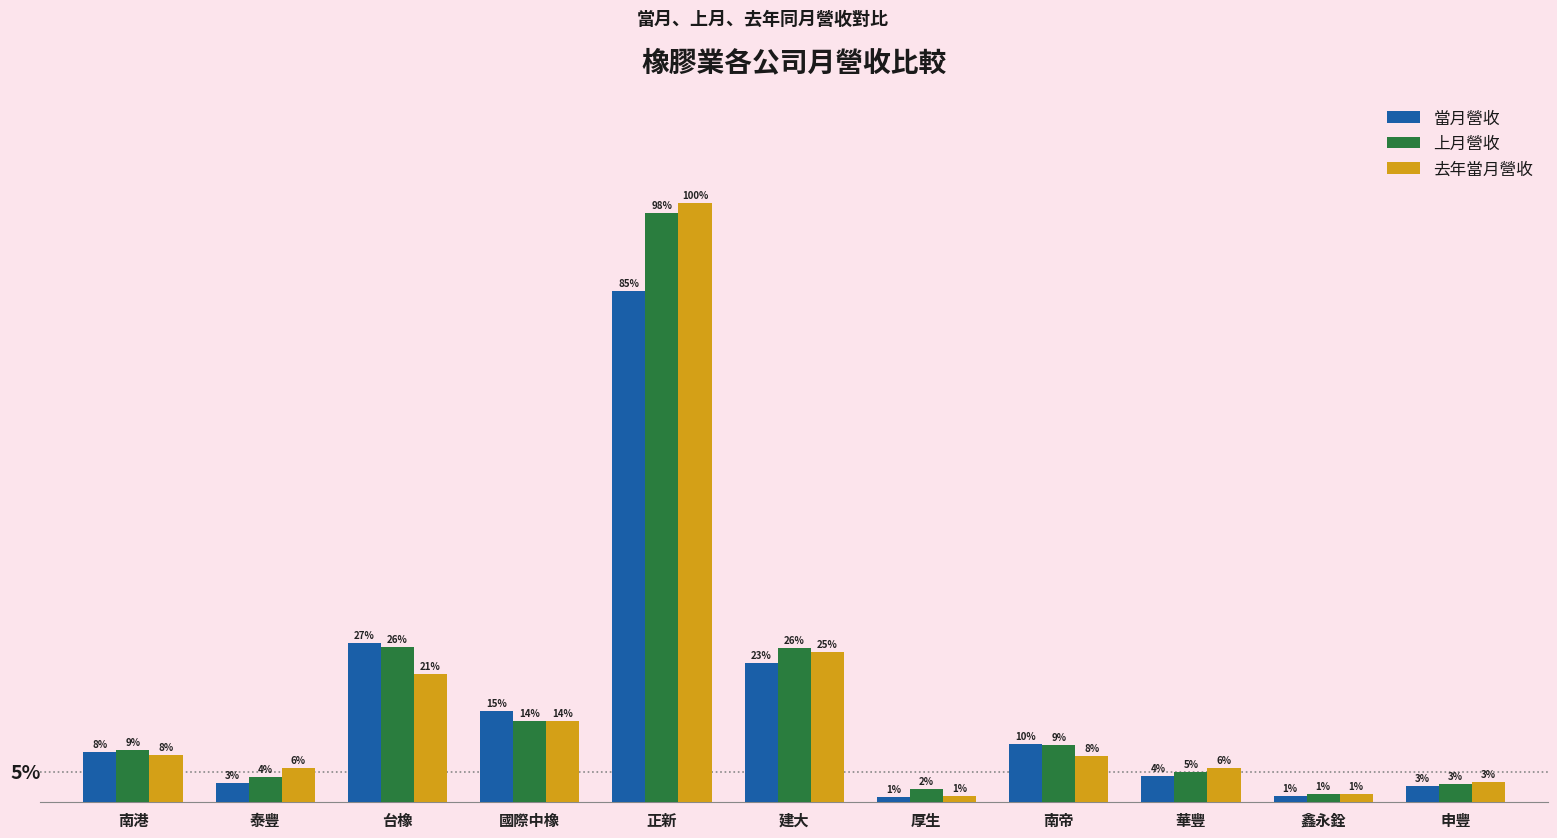

Reading left to right, extract all data points from this chart.

當月營收: 826294	309948	2622760	1495728	8389790	2286534	89648	952290	436069	101189	273255
上月營收: 859812	423166	2552575	1331414	9667954	2536466	224281	932321	498652	131149	299677
去年當月營收: 775924	558544	2105840	1334742	9841365	2460748	109417	753813	560130	140062	328559